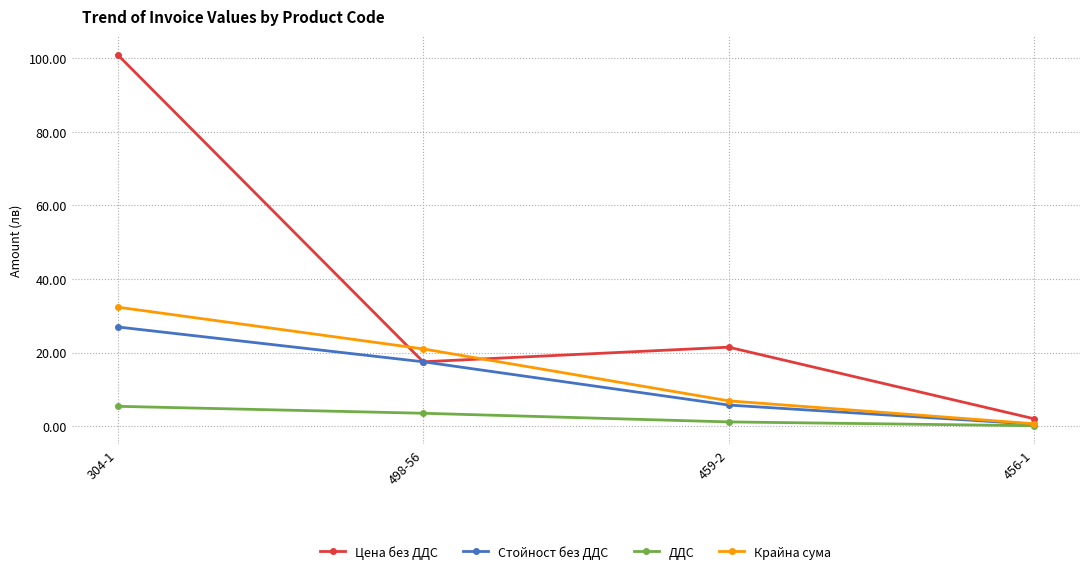

What is the label of the 4th point from the right?

304-1